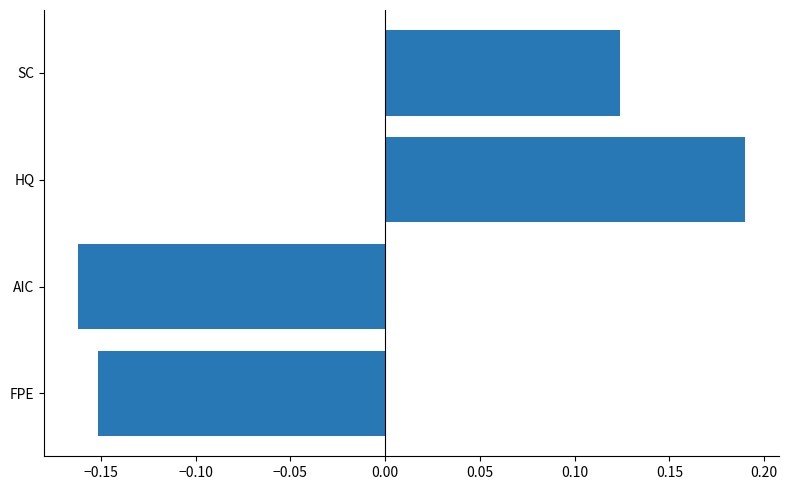

At which label is the value closest to 0?

SC